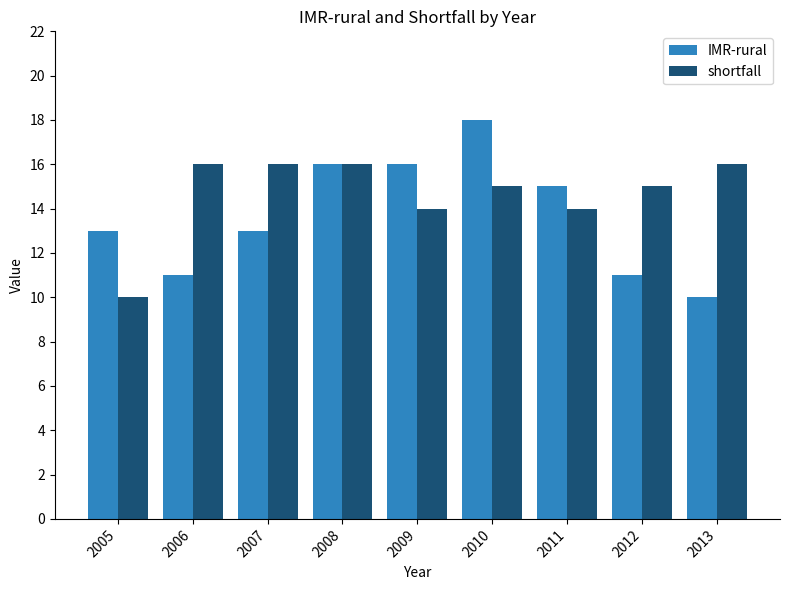

What is the total value across all series at 2011?

29